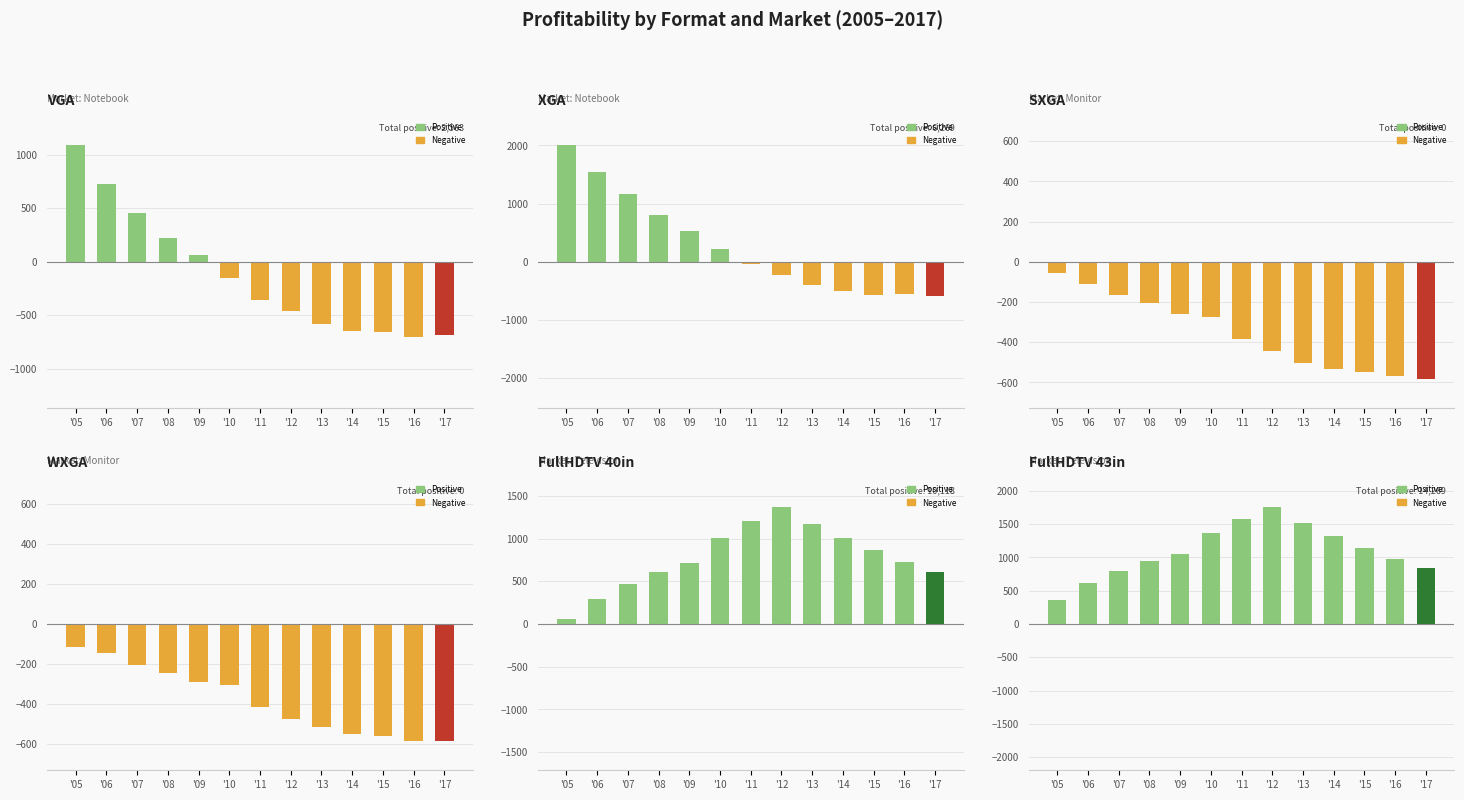

Which series has the largest total across all categories?

FullHDTV 43in (Television)